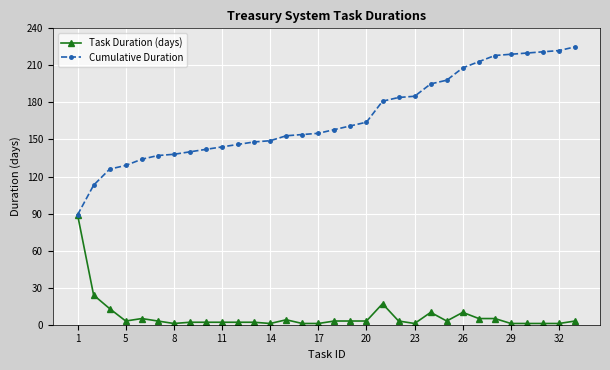

What is the maximum value shown in the chart?

225